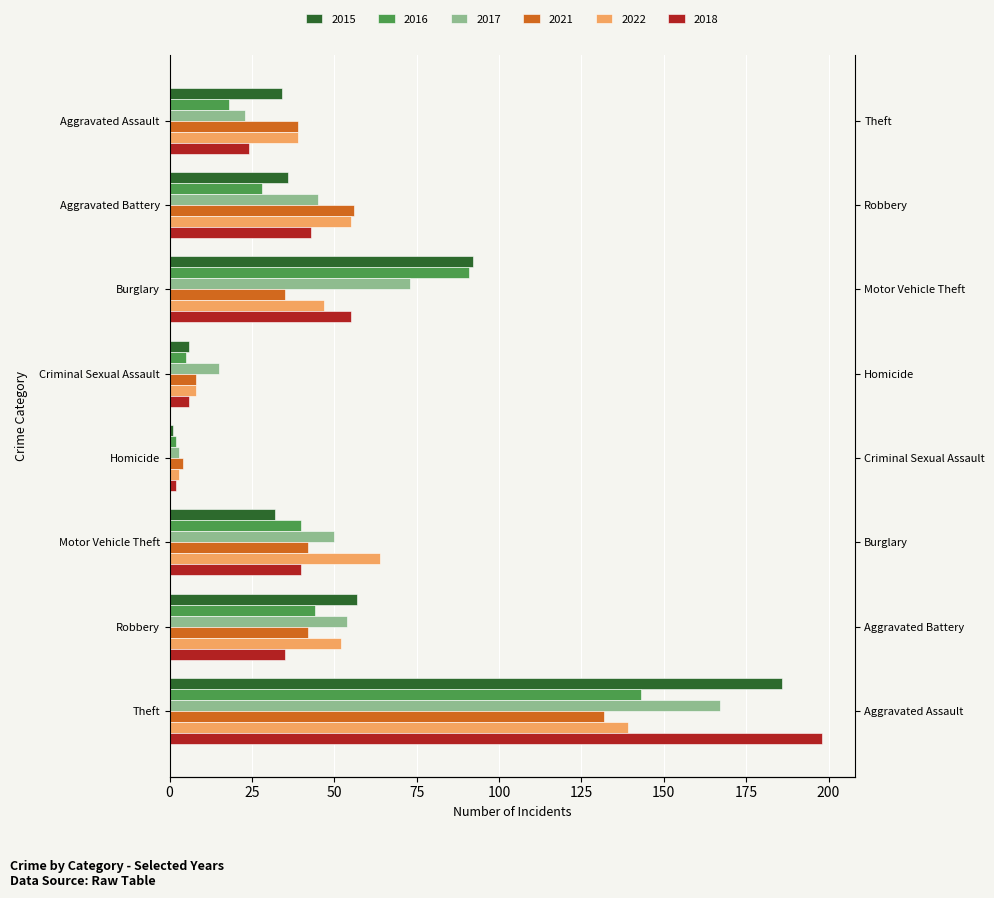

What position from the left is Aggravated Battery?

2